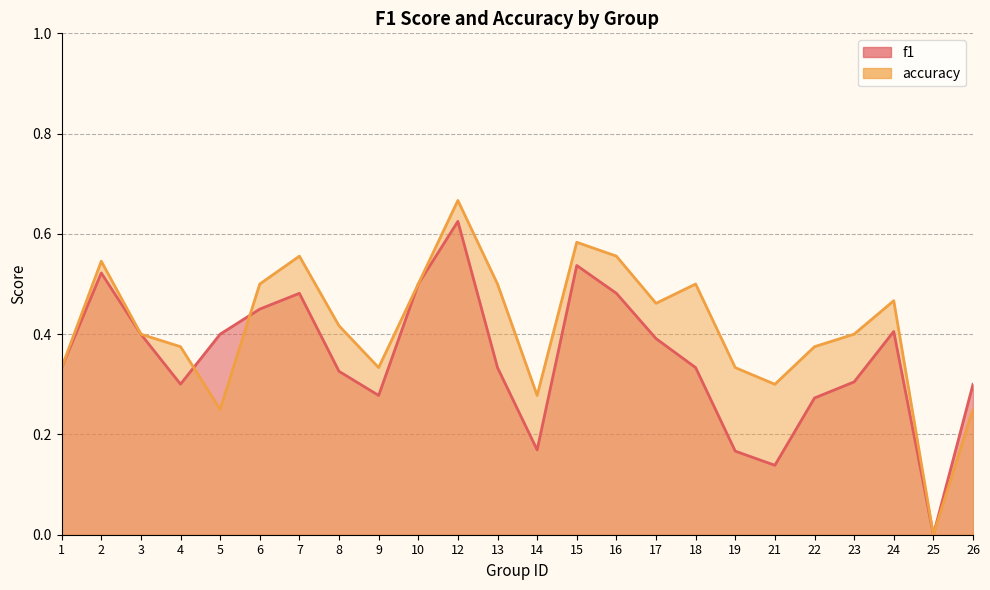

The f1 series shows 0.1 at 7. True or false?

False